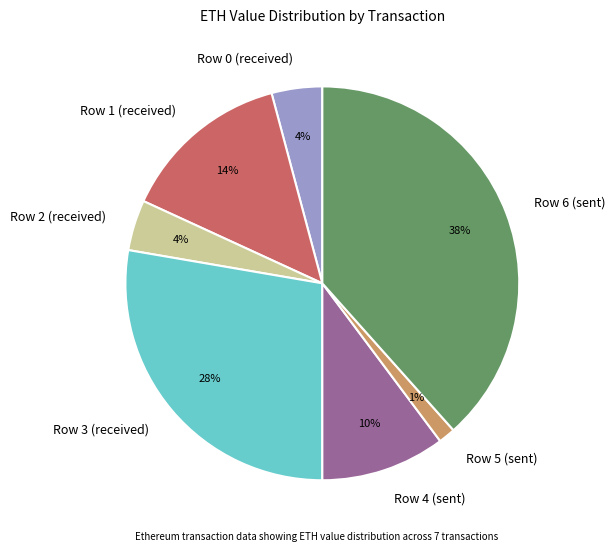

To the nearest percent, what is the difference between the Row 1 (received) and Row 6 (sent) slice percentages?

24%